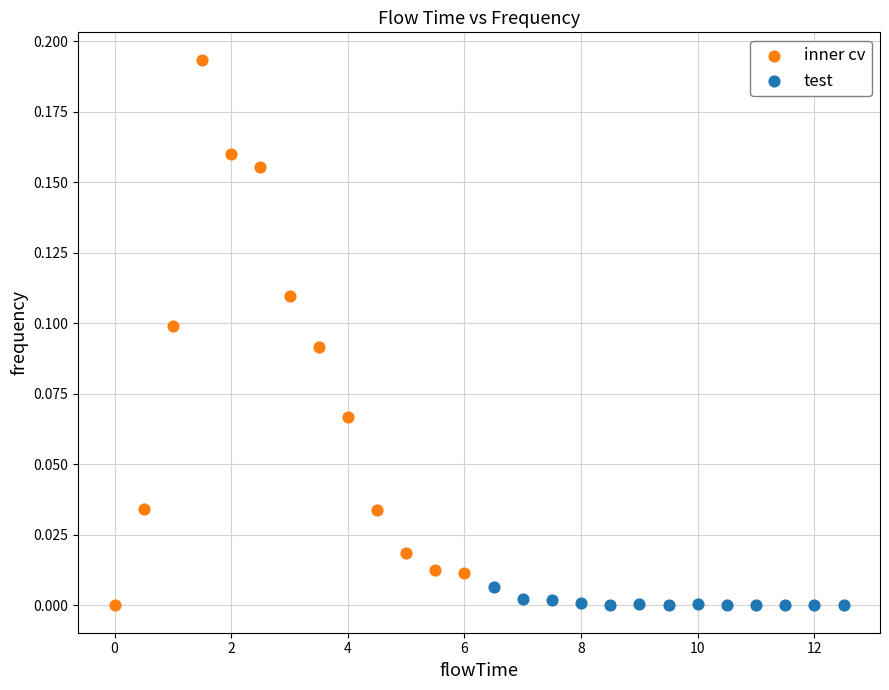

Which series has the largest Y range (max minus min)?

inner cv